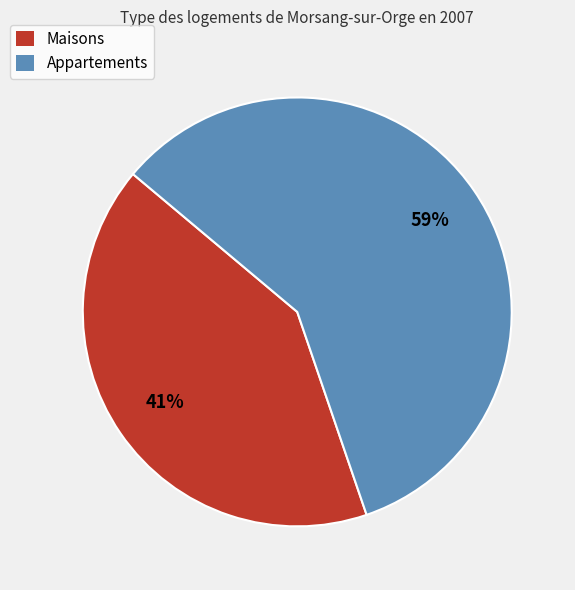

Does any single category account for the majority?

Yes